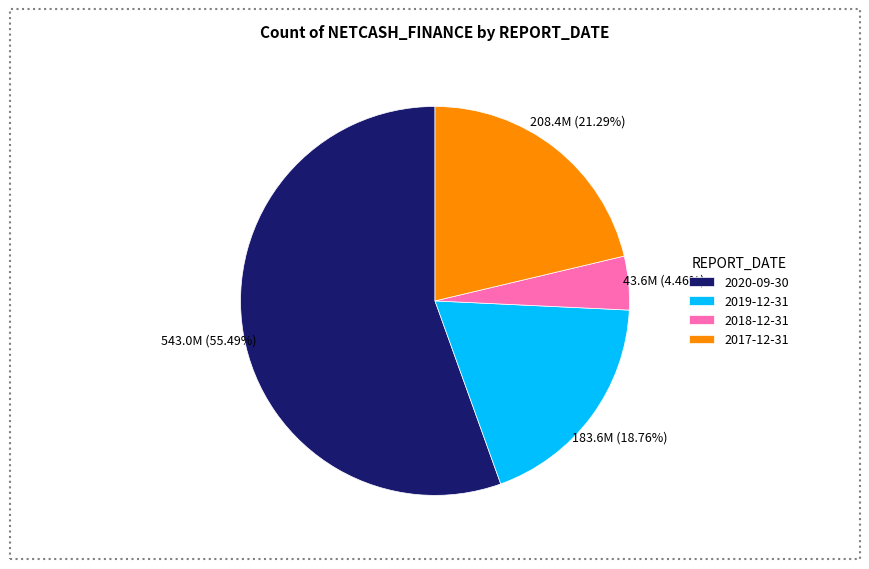

Rank the categories by value from highest to lowest.

2020-09-30, 2017-12-31, 2019-12-31, 2018-12-31